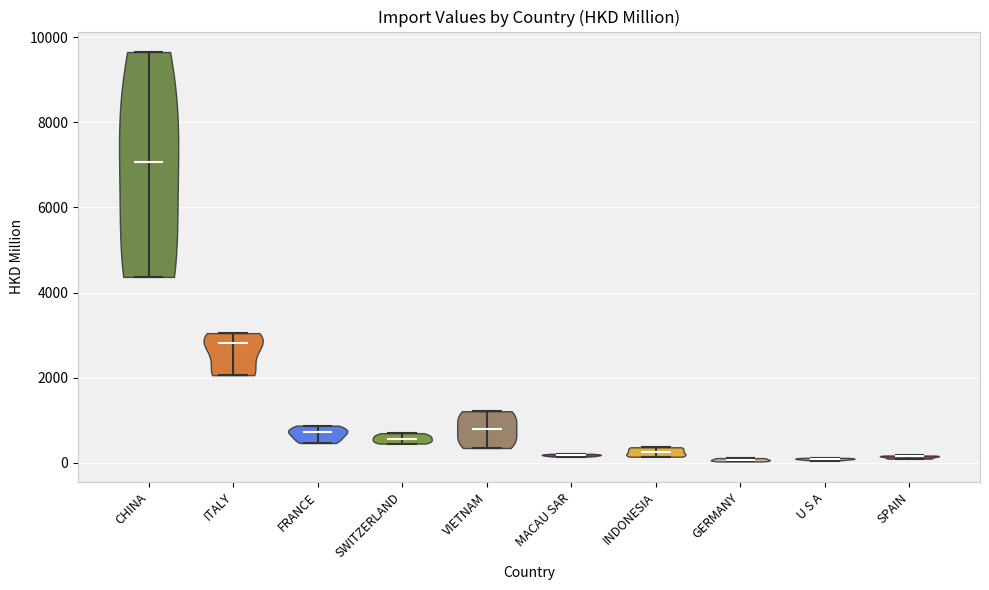

Reading left to right, read every violin against the y-axis: where its median line is, and the lowest and highest points it reaches. The values are not printed on the chart, so give them approximately, as read against the axis.

CHINA: median line 7000, lowest point 4400, highest point 9600
ITALY: median line 2800, lowest point 2000, highest point 3000
FRANCE: median line 800, lowest point 400, highest point 800
SWITZERLAND: median line 600, lowest point 400, highest point 800
VIETNAM: median line 800, lowest point 400, highest point 1200
MACAU SAR: median line 200, lowest point 200, highest point 200
INDONESIA: median line 200, lowest point 200, highest point 400
GERMANY: median line 0, lowest point 0, highest point 200
U S A: median line 0, lowest point 0, highest point 200
SPAIN: median line 200, lowest point 200, highest point 200